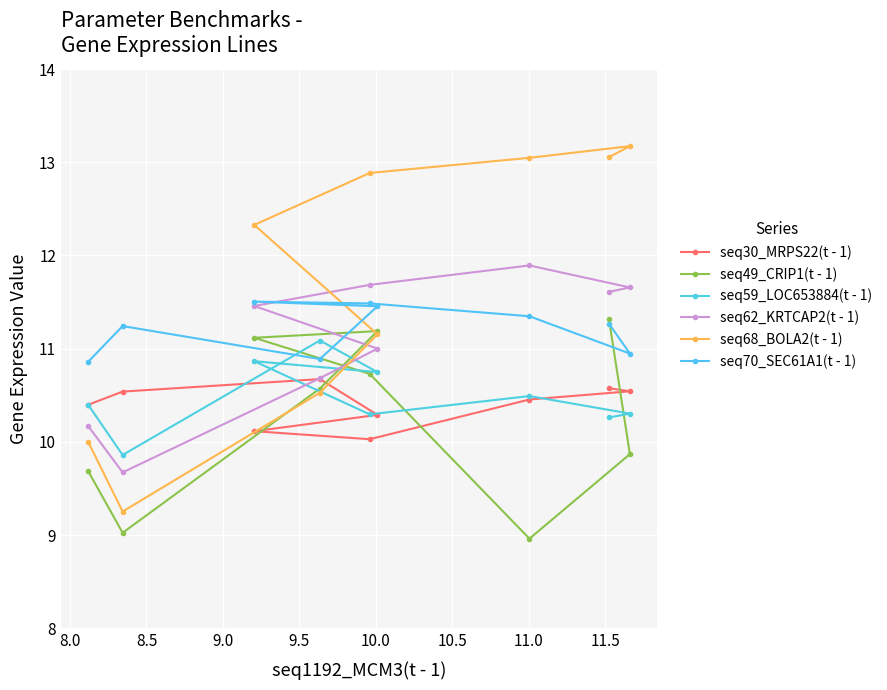

How many interior local peaks does the seq30_MRPS22(t - 1) series have?

1